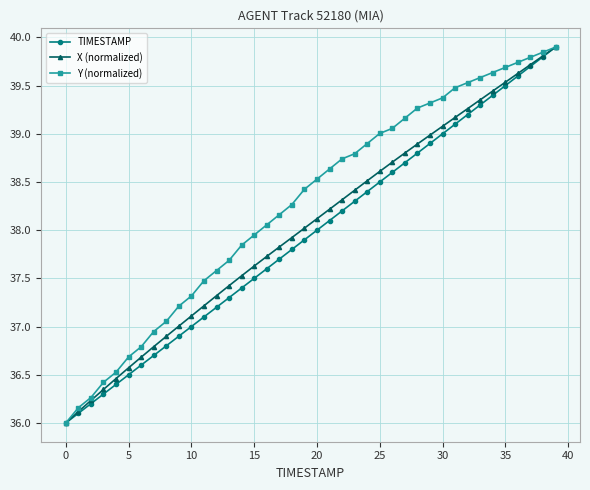

Which series has the largest total across all categories?

Y (normalized)